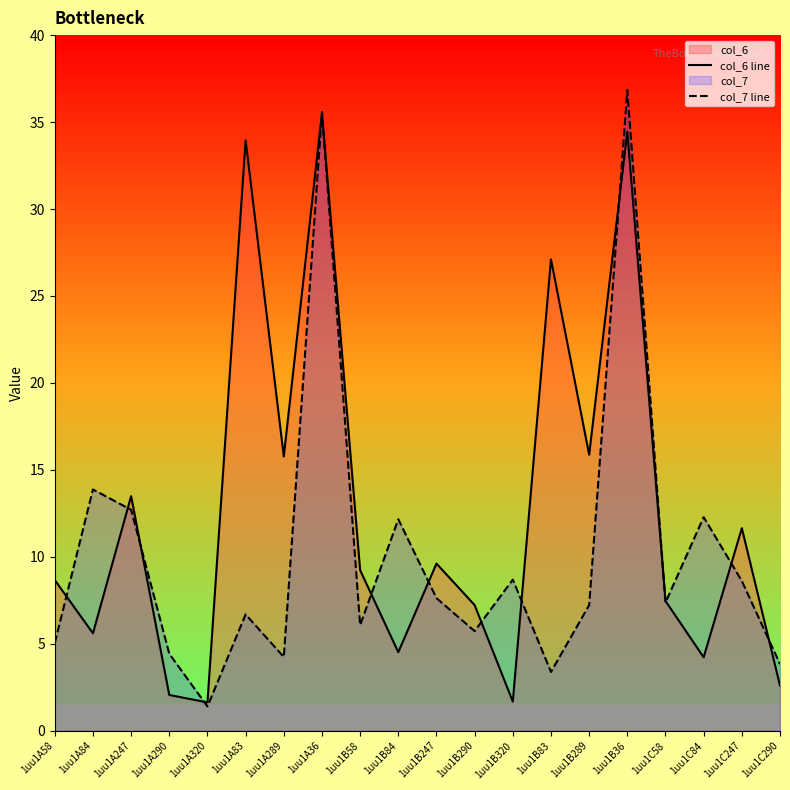

What is the label of the 20th point from the right?

1uu1A58